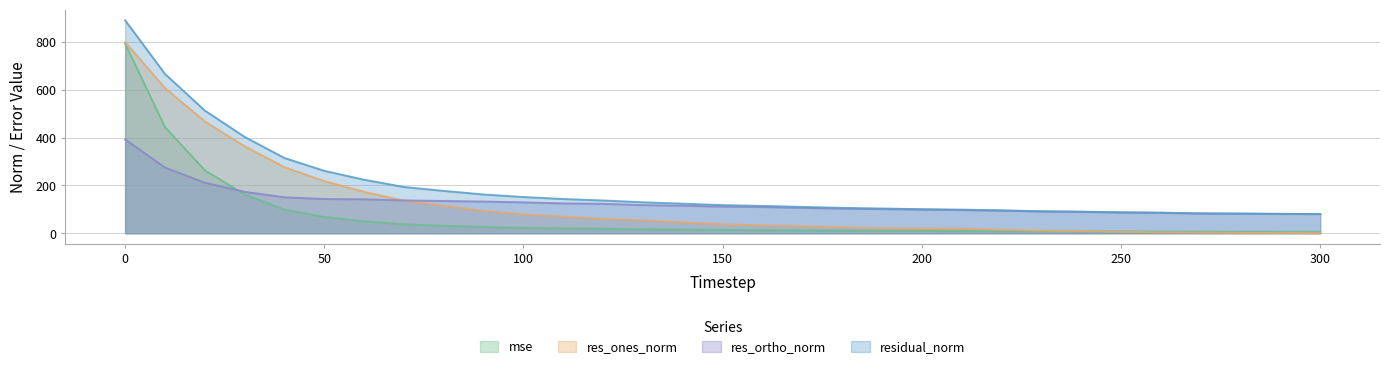

True or false: res_ortho_norm has more than 2 points higher than both neighbors.

False